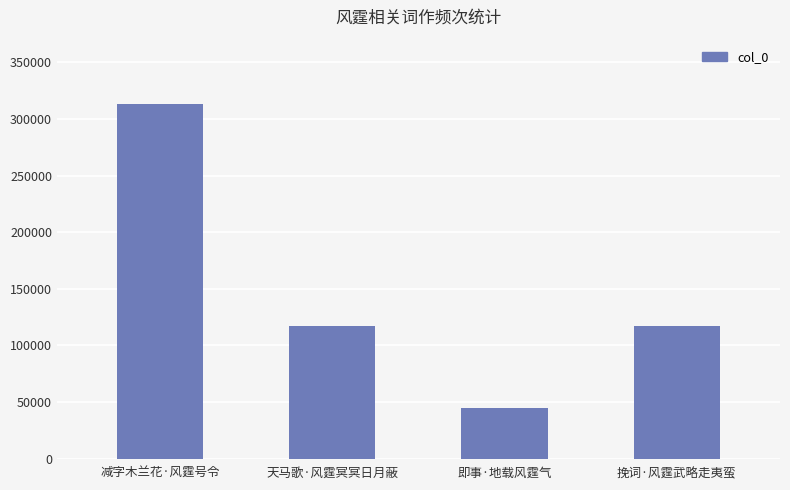

Is it true that the value at 天马歌·风霆冥冥日月蔽 is 58873?

False